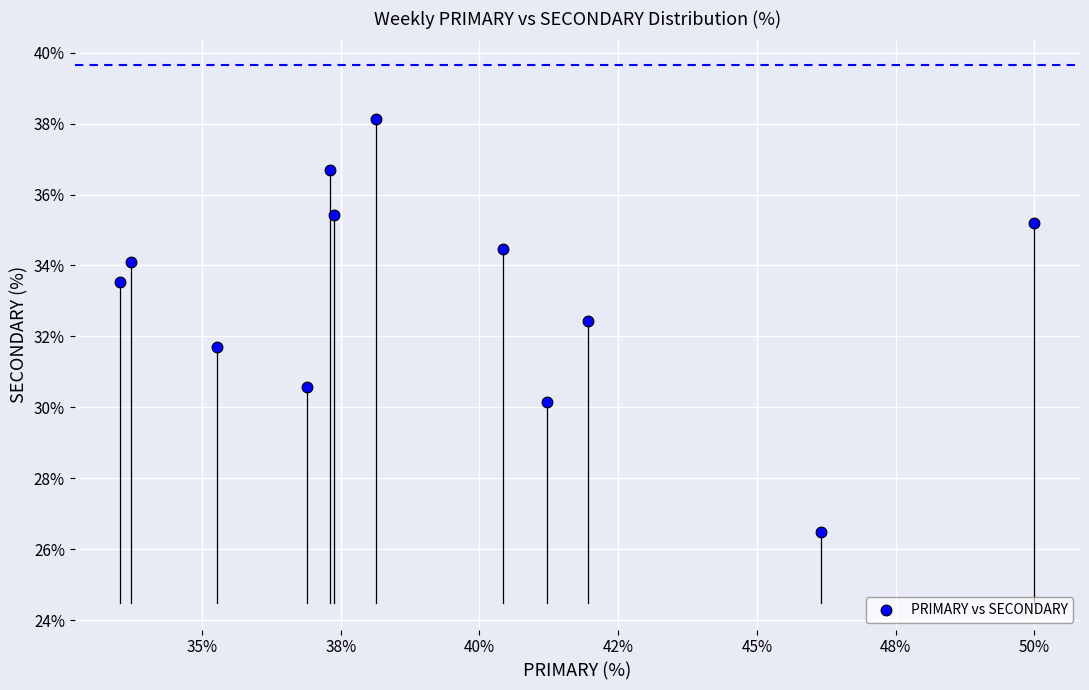

What is the average X value?

39.3